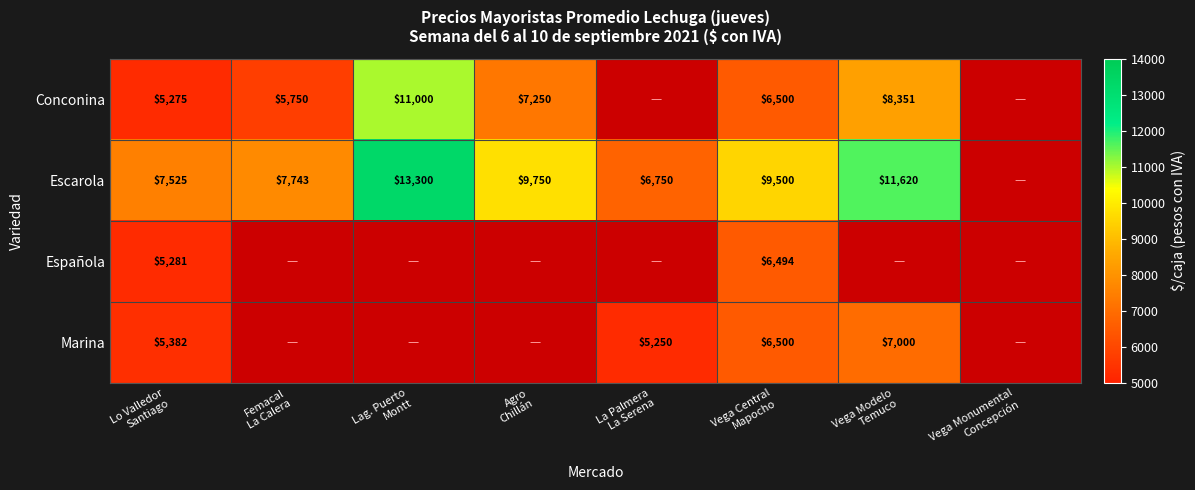

Which label corresponds to the smallest value in the chart?

La Palmera
La Serena